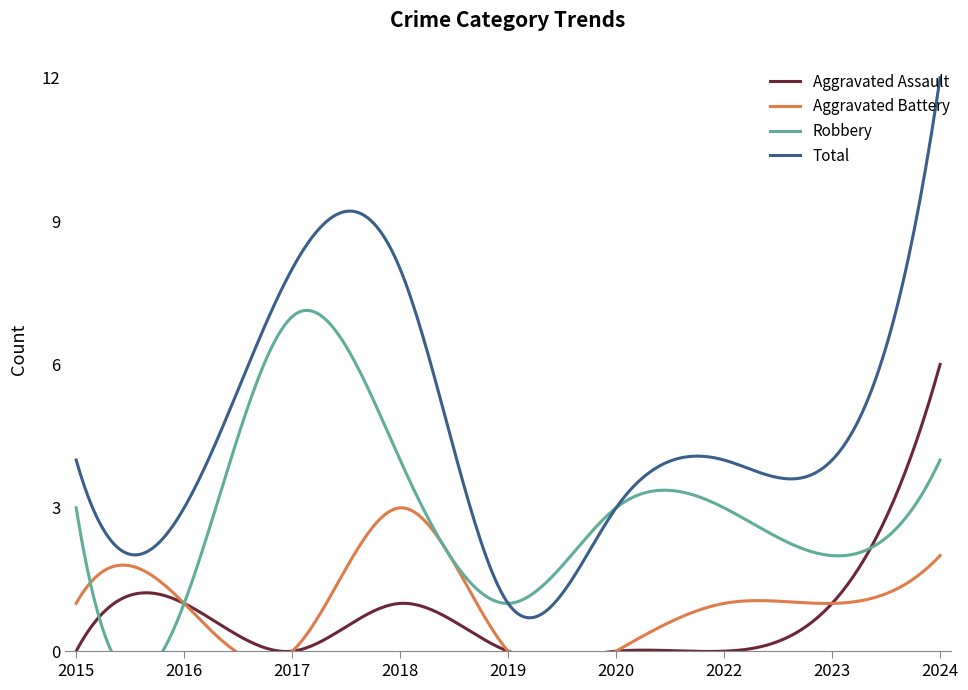

How many interior local peaks does the Aggravated Battery series have?

1